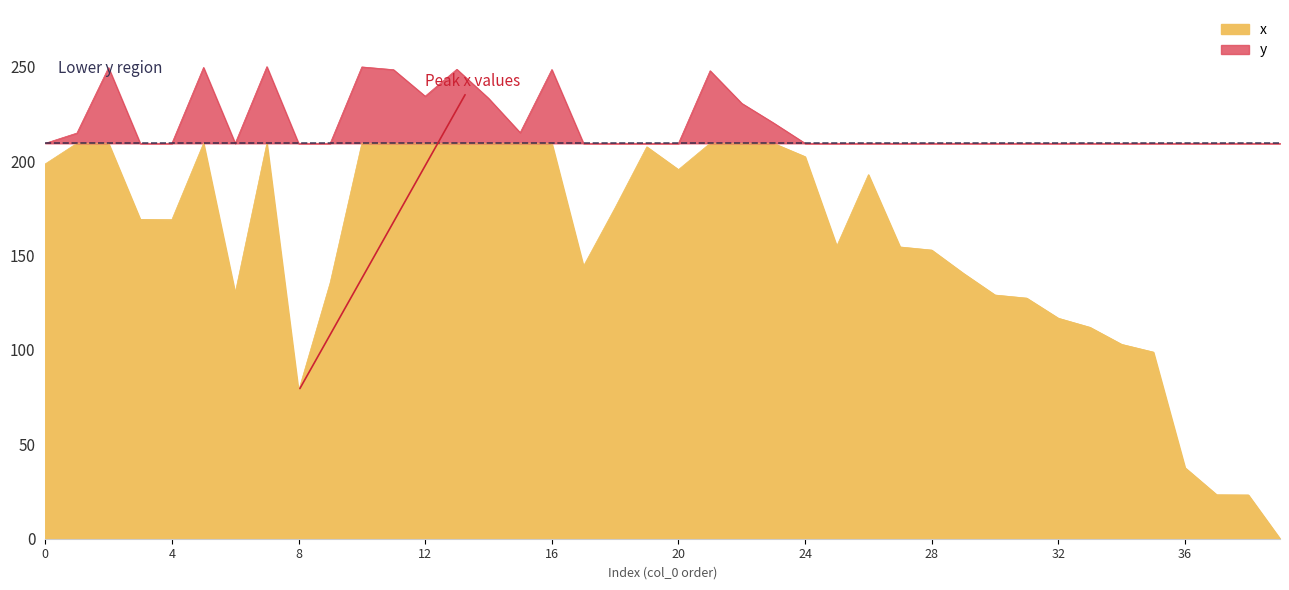

Which has a higher value, 24 or 0?

24